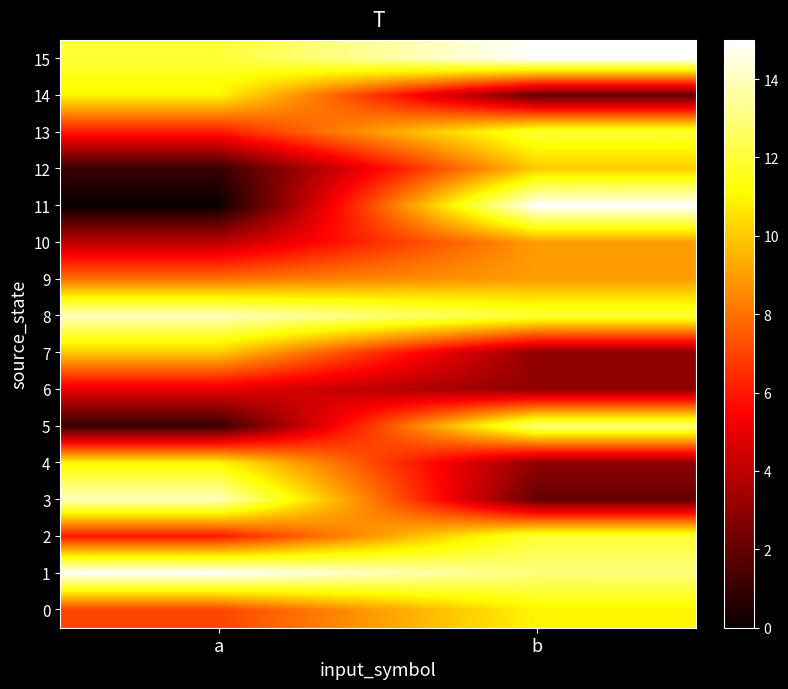

Which series has the widest spread of values?

11